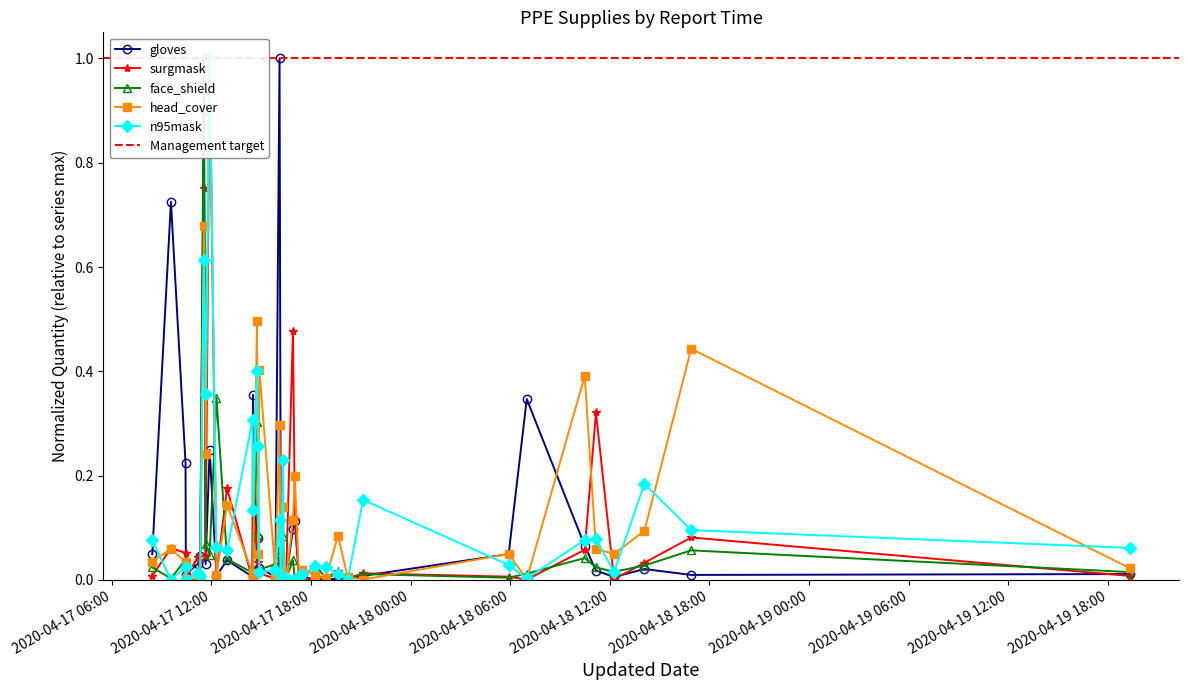

Which series ends up on top after the final intersection of face_shield and n95mask?

n95mask